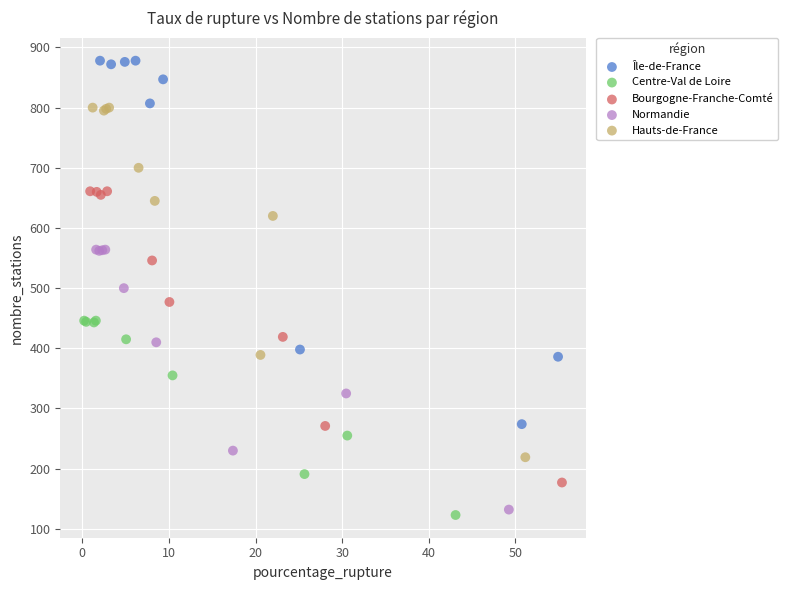

Which series has the largest Y range (max minus min)?

Île-de-France